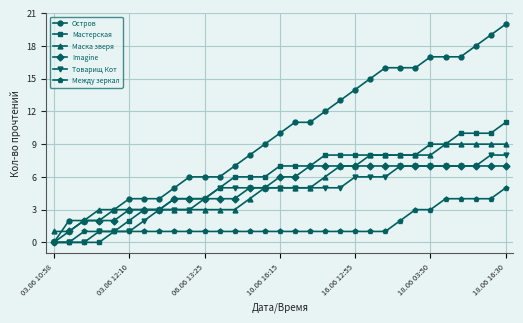

Which series has the largest range (max minus min)?

Остров